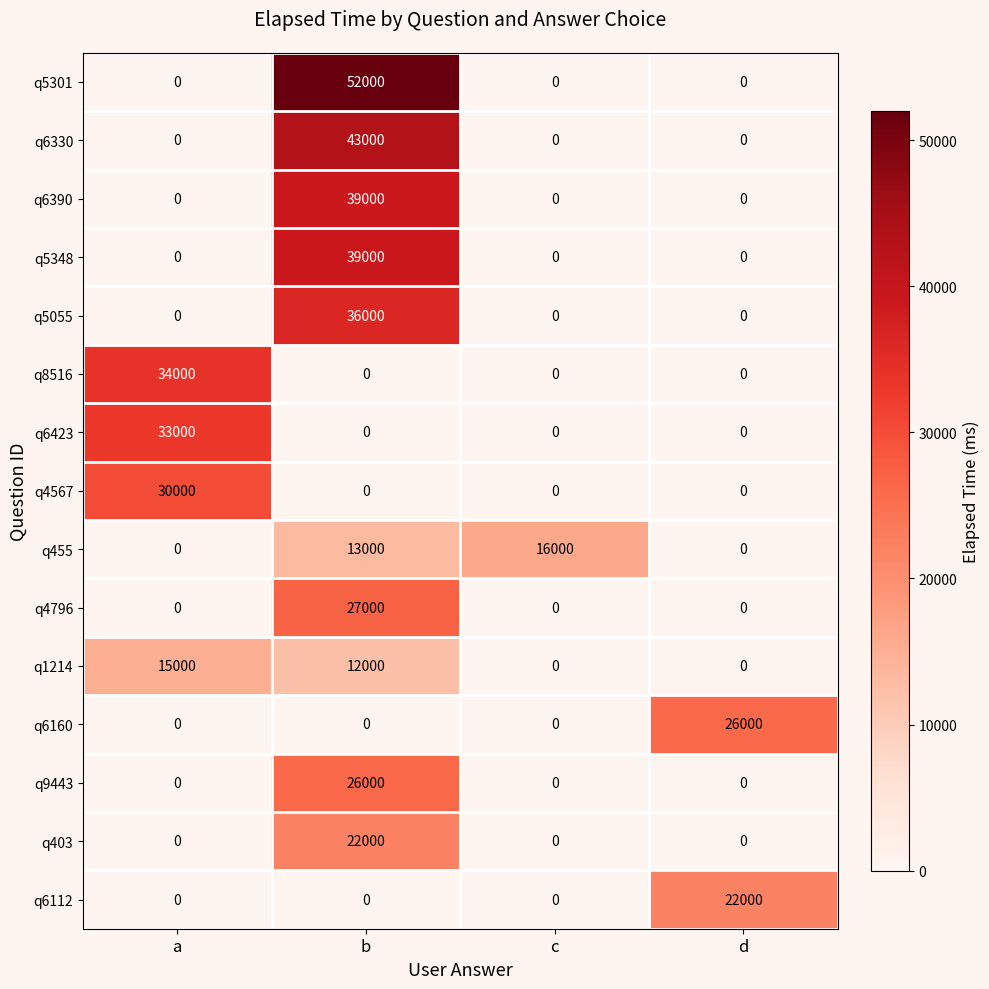

How many distinct data groups are displayed?

15